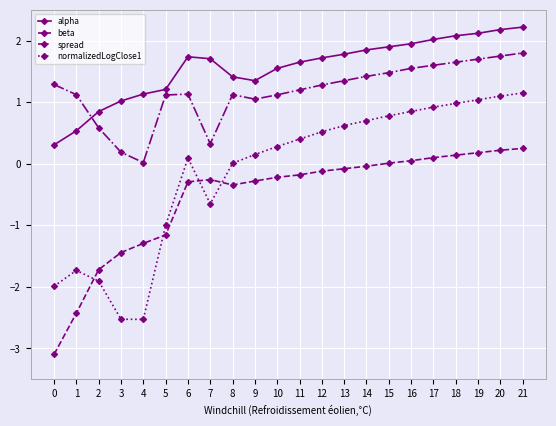

The value of beta at 0 is -1.9. True or false?

False